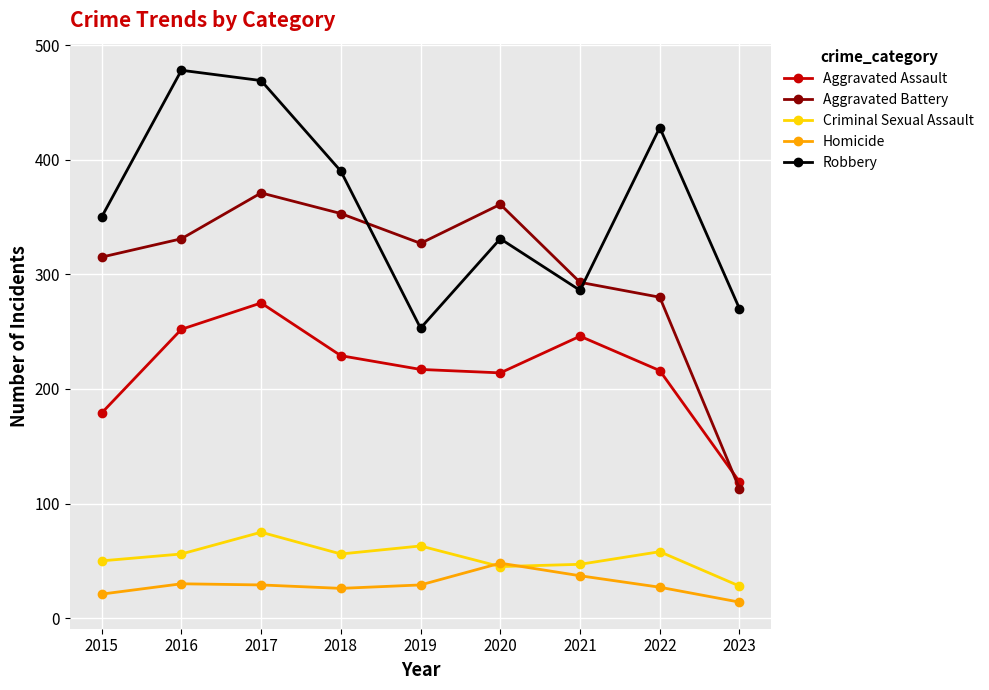

Which series has the largest range (max minus min)?

Aggravated Battery